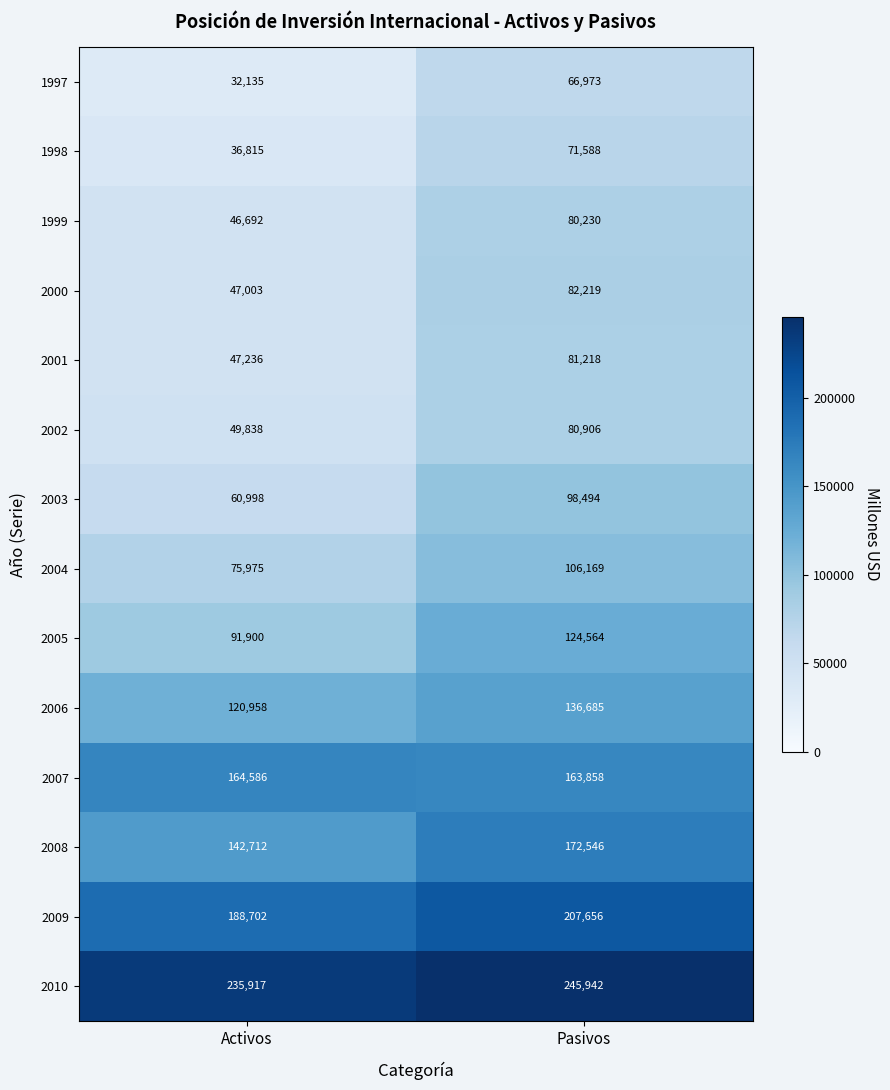

What is the minimum value shown in the chart?

32135